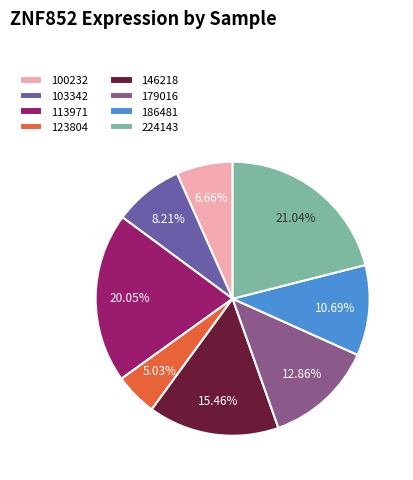

Is there a majority slice in this chart?

No